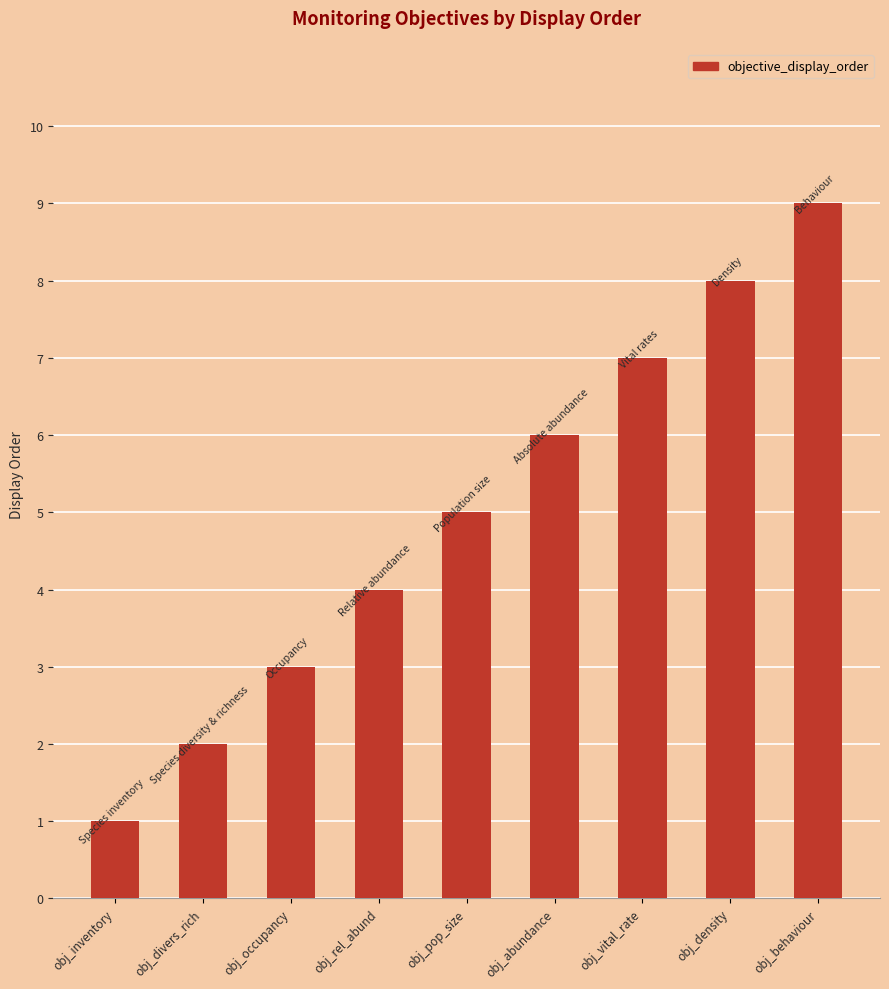

True or false: the data shows 6 at obj_abundance.

True